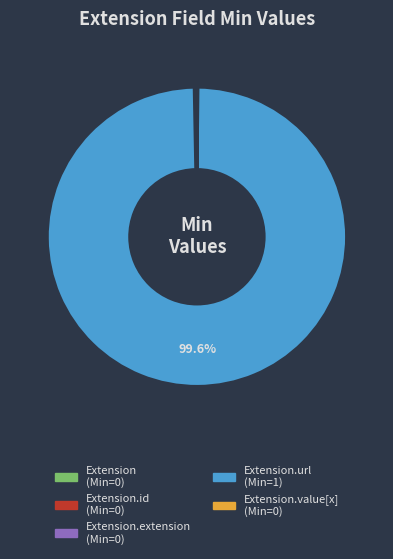

Is there any slice that represents more than half of the pie?

Yes